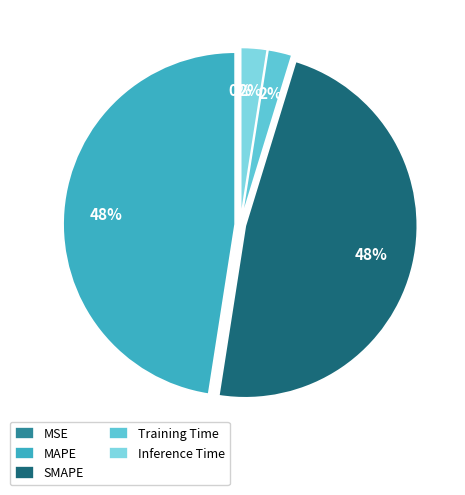

Is there any slice that represents more than half of the pie?

No